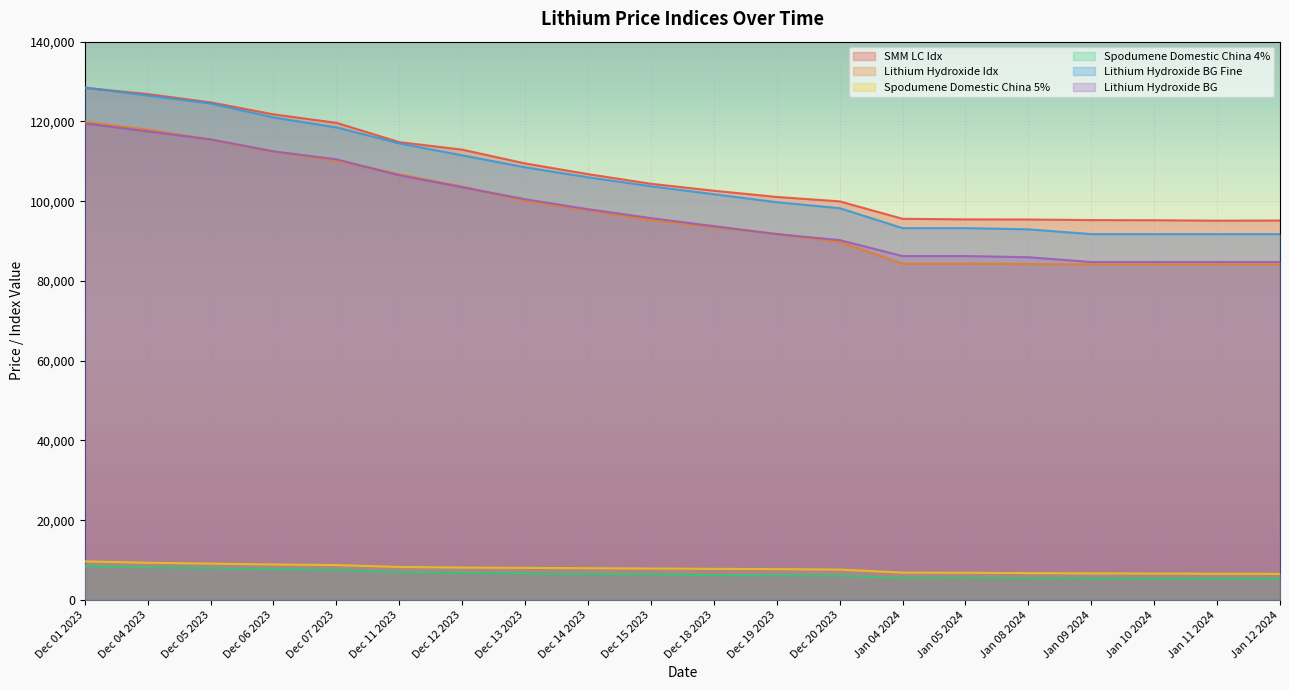

The value of Lithium Hydroxide BG at Dec 04 2023 is 117500. True or false?

True